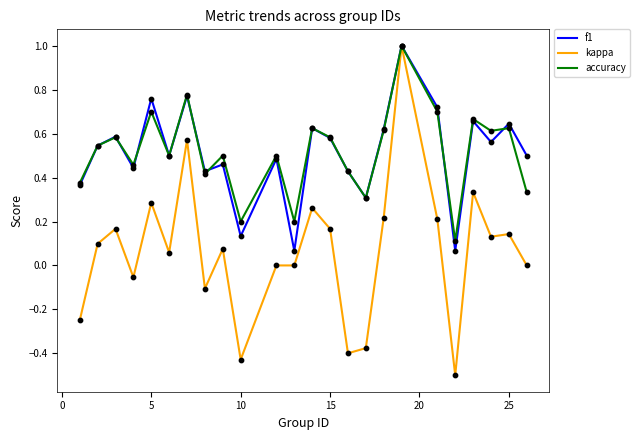

At how many categories does at least one series exceed 0?

24